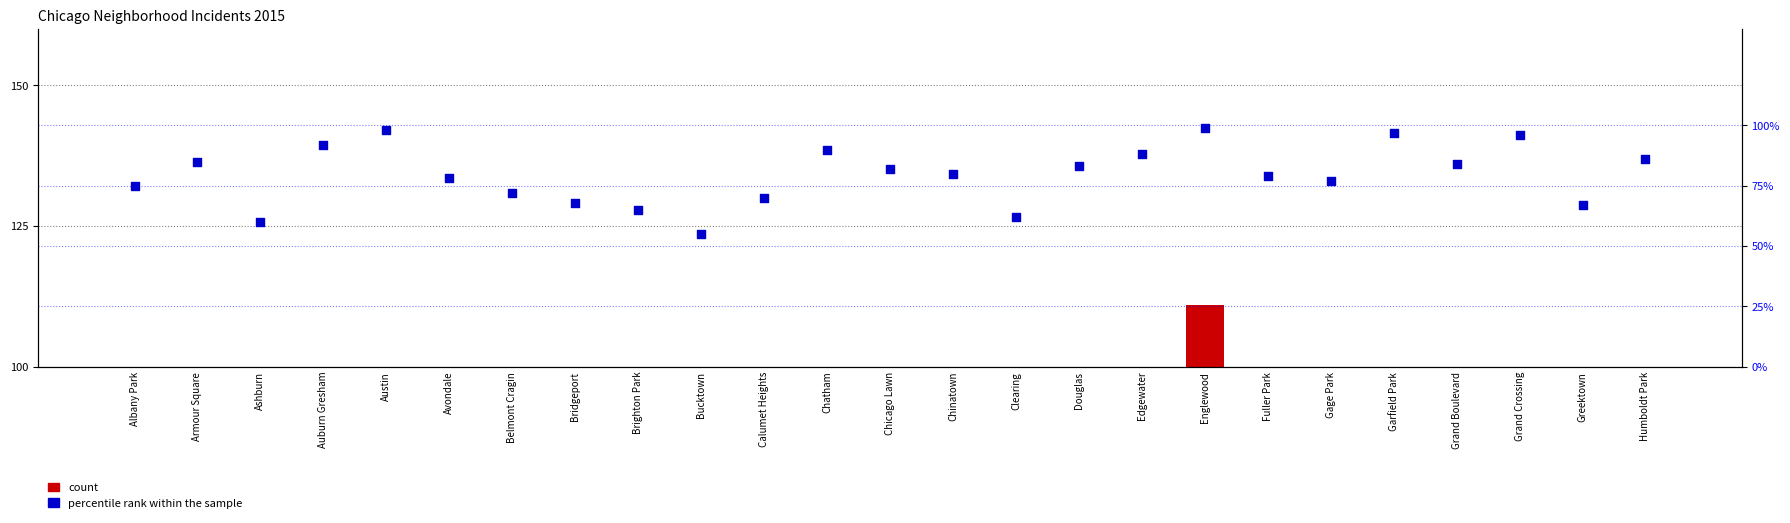

At how many categories does at least one series exceed 20?

25